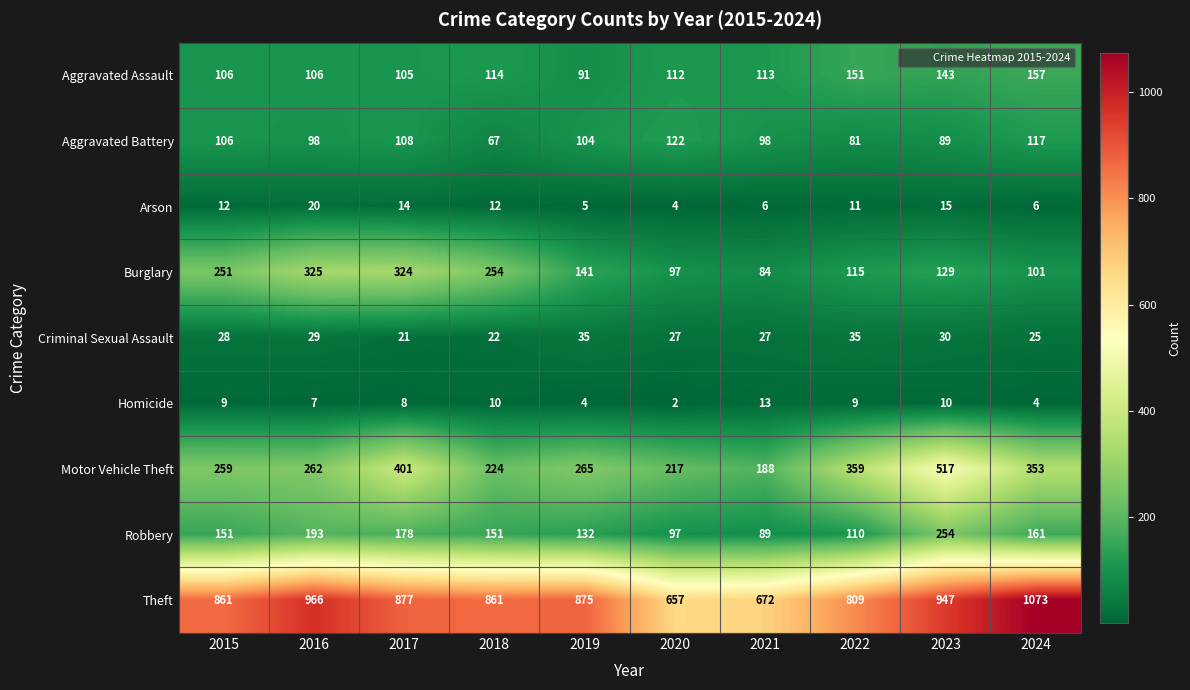

Rank the series at 2022 from highest to lowest value.

Theft, Motor Vehicle Theft, Aggravated Assault, Burglary, Robbery, Aggravated Battery, Criminal Sexual Assault, Arson, Homicide